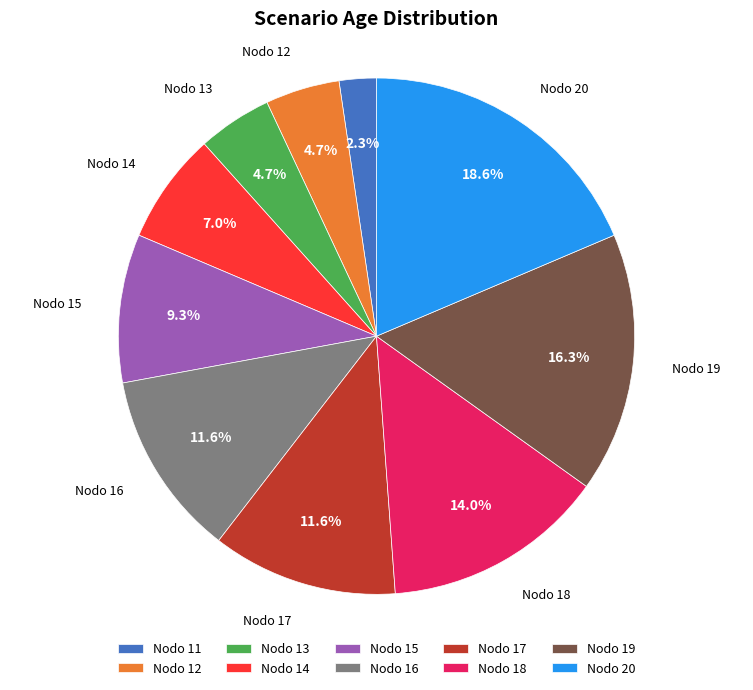

To the nearest percent, what is the average slice percentage?

10%